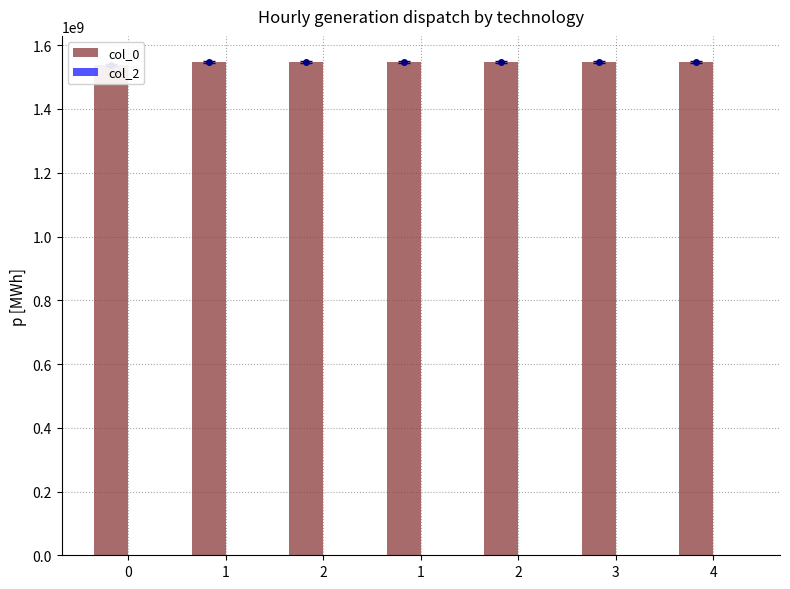

What is the label of the 5th bar from the right?

2